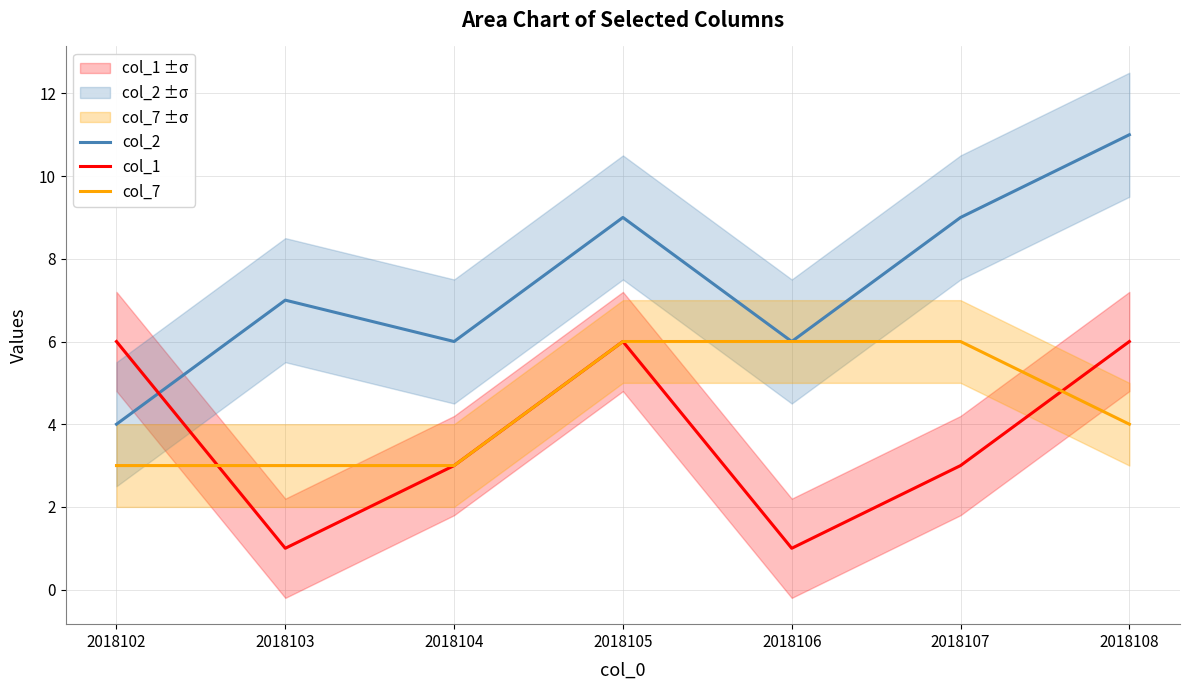

What is the lowest value of the col_2 series?

4